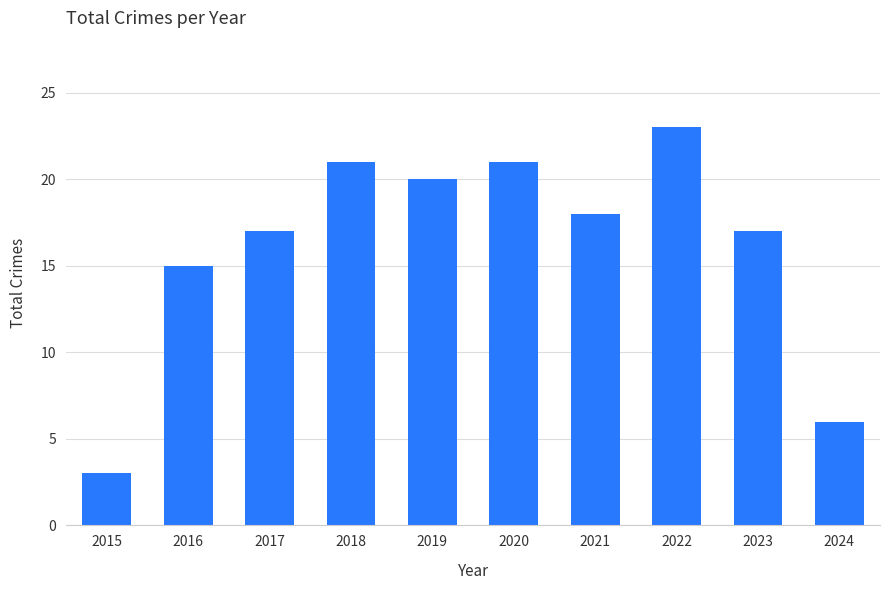

Reading left to right, transcribe all the data shown in this chart.

2015=3	2016=15	2017=17	2018=21	2019=20	2020=21	2021=18	2022=23	2023=17	2024=6